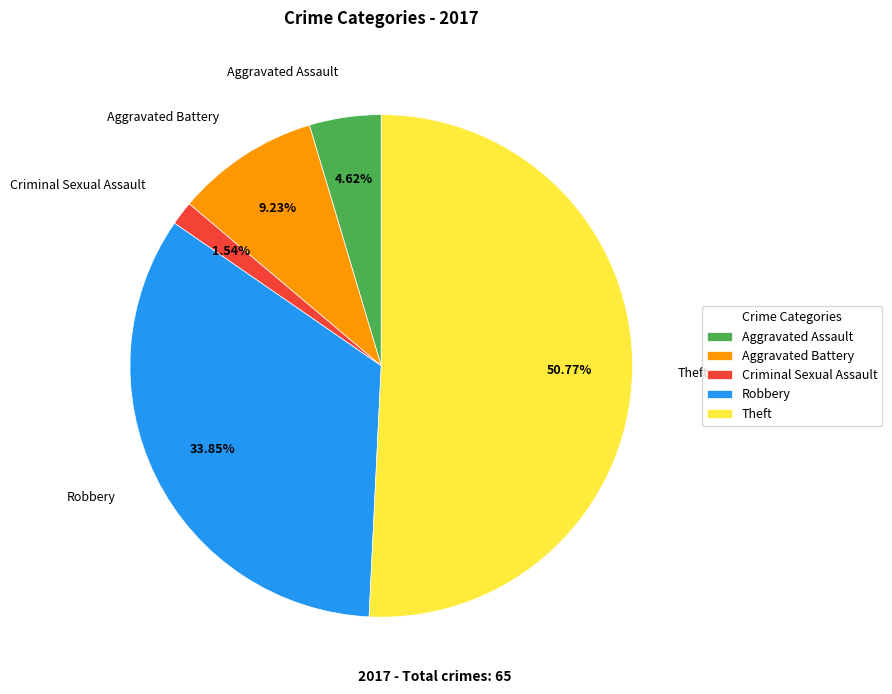

To the nearest percent, what percentage of the pie is Criminal Sexual Assault?

2%